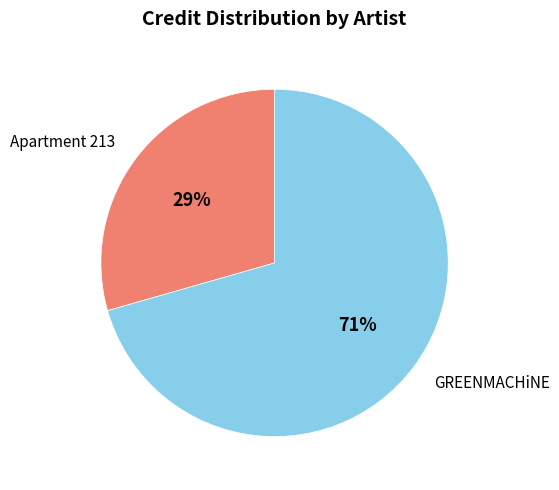

Is there a majority slice in this chart?

Yes